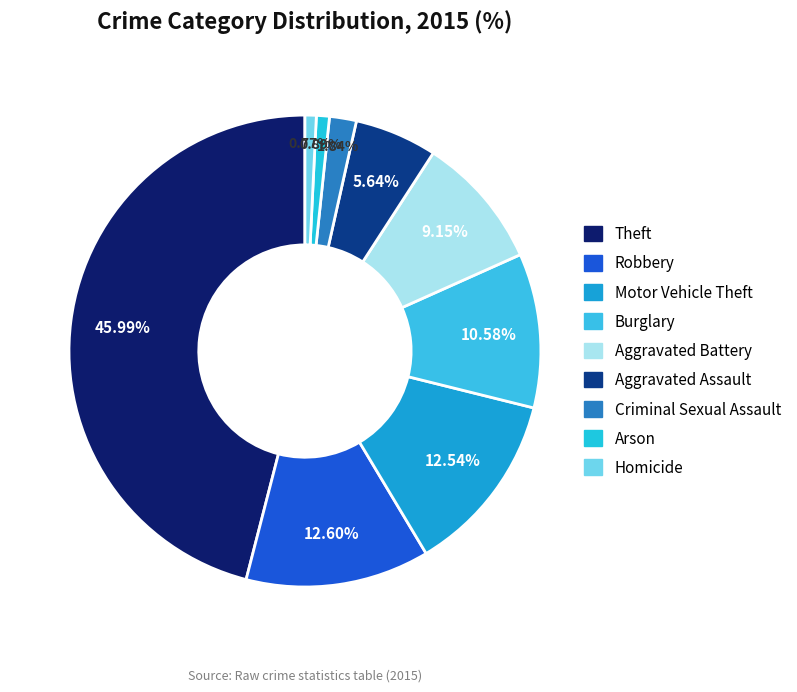

To the nearest percent, what percentage of the pie is Robbery?

13%